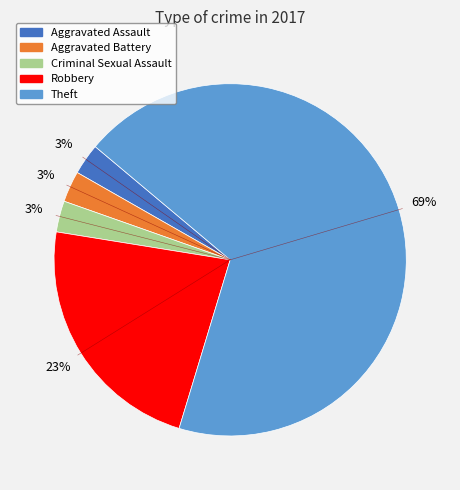

Which category has the biggest portion of the pie?

Theft